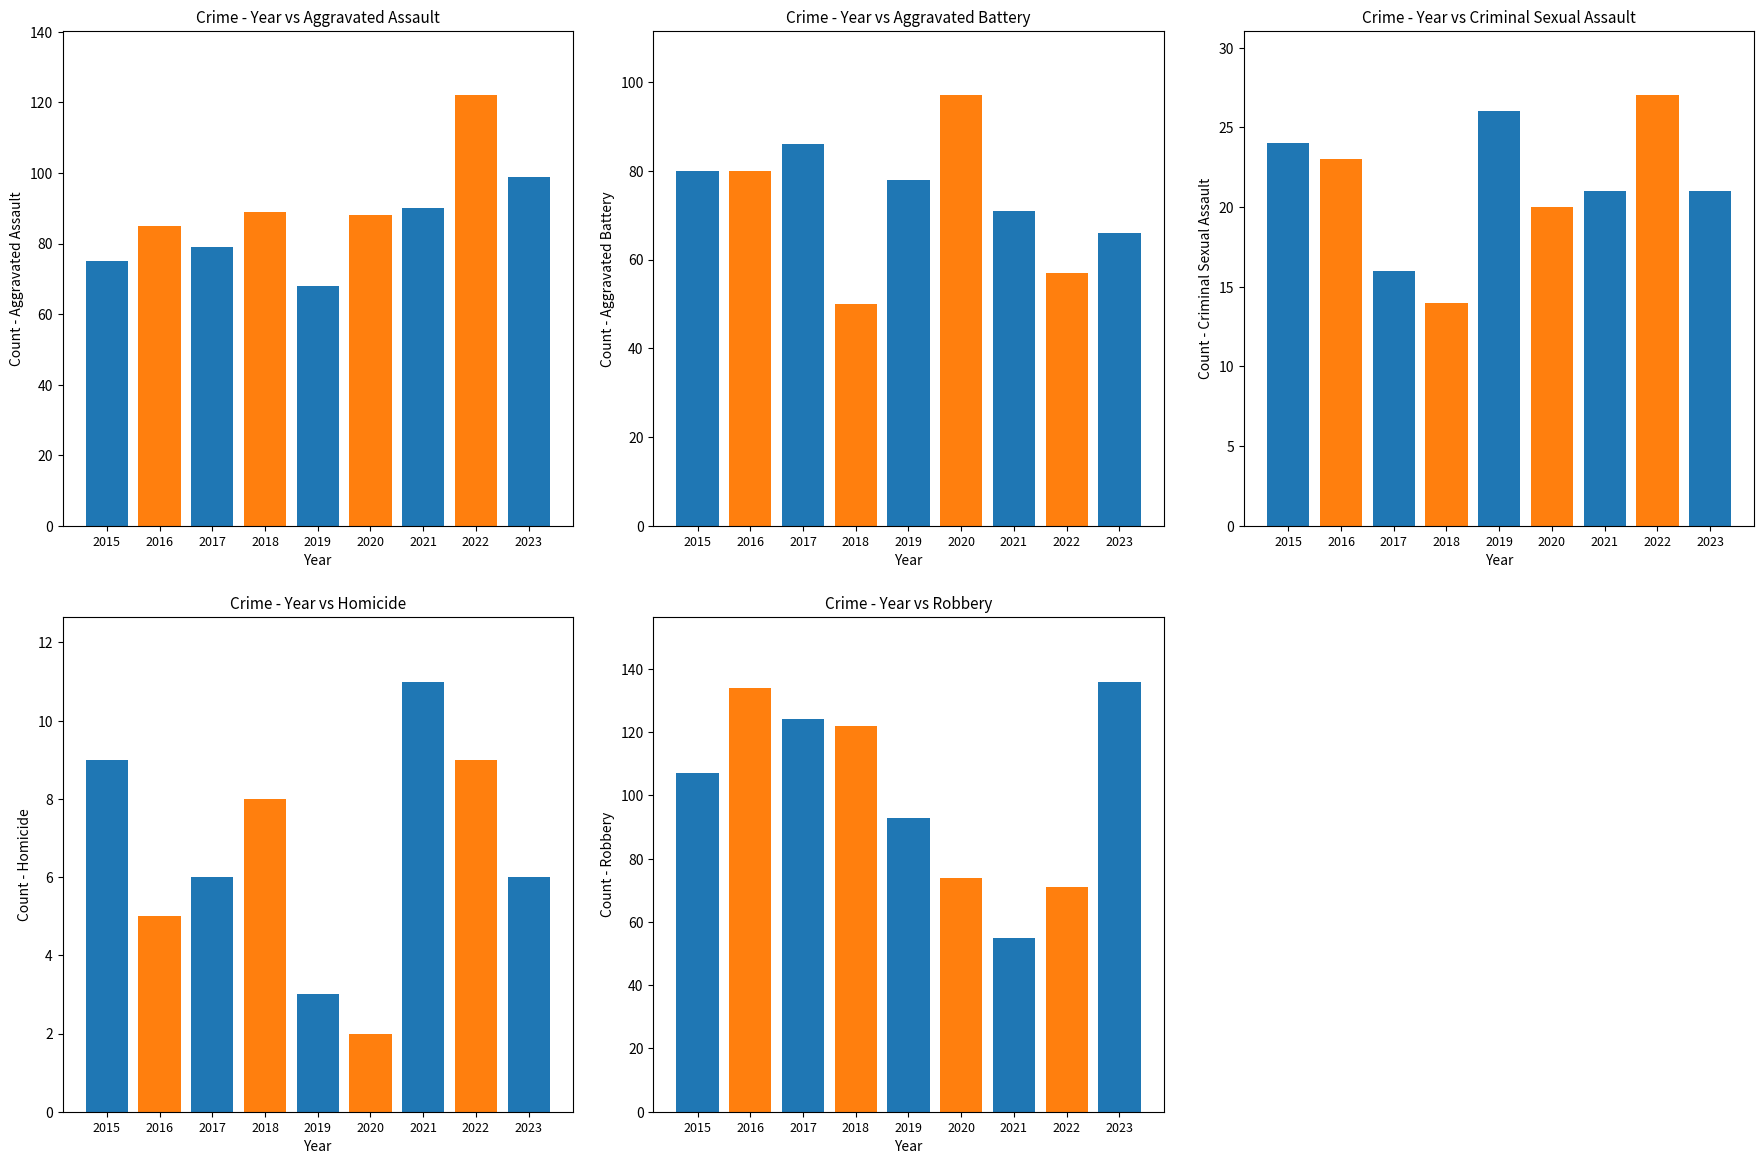

List the series in order of their peak value, lowest first.

Homicide, Criminal Sexual Assault, Aggravated Battery, Aggravated Assault, Robbery